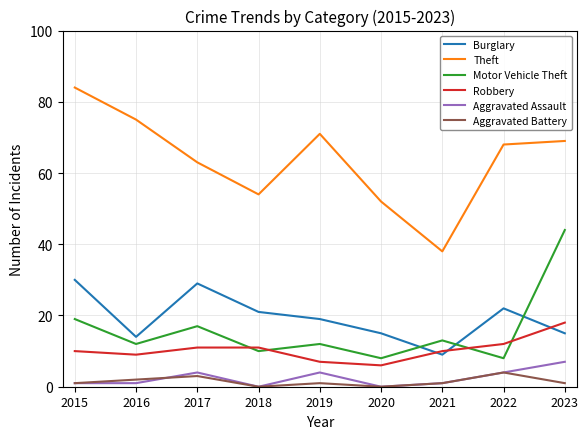

How many intersections are there between Robbery and Burglary?

3